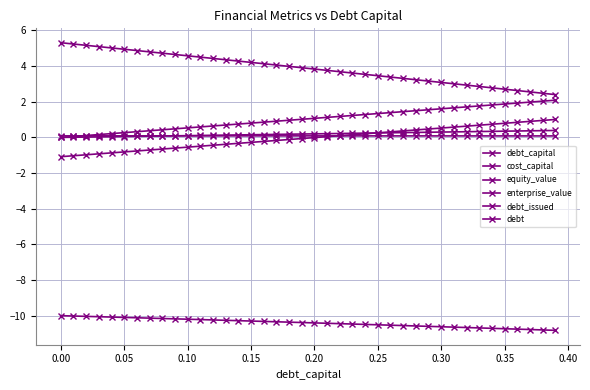

True or false: equity_value and cost_capital cross at least once.

False